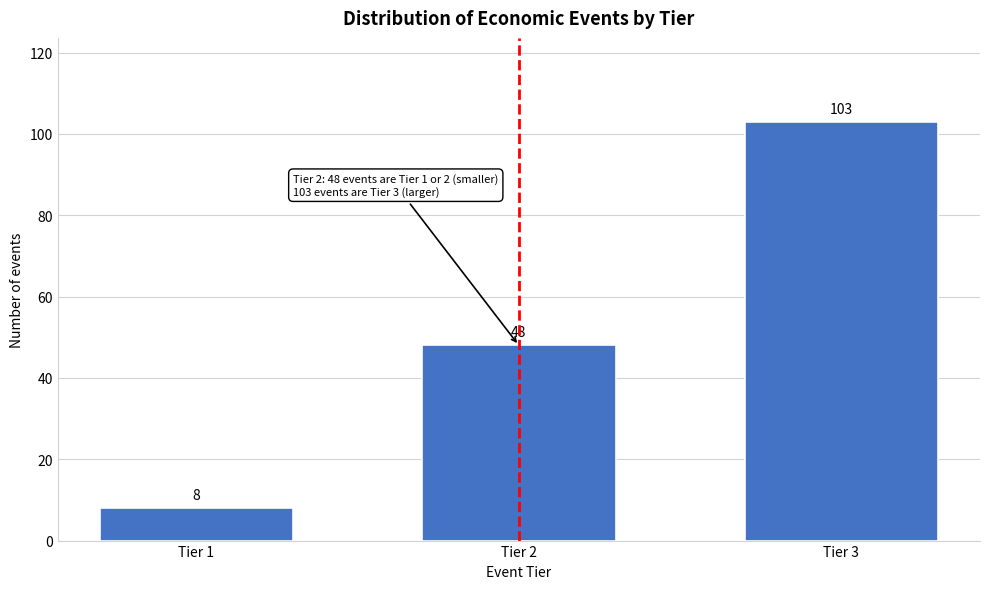

Reading left to right, list all the values displayed in this chart.

8	48	103